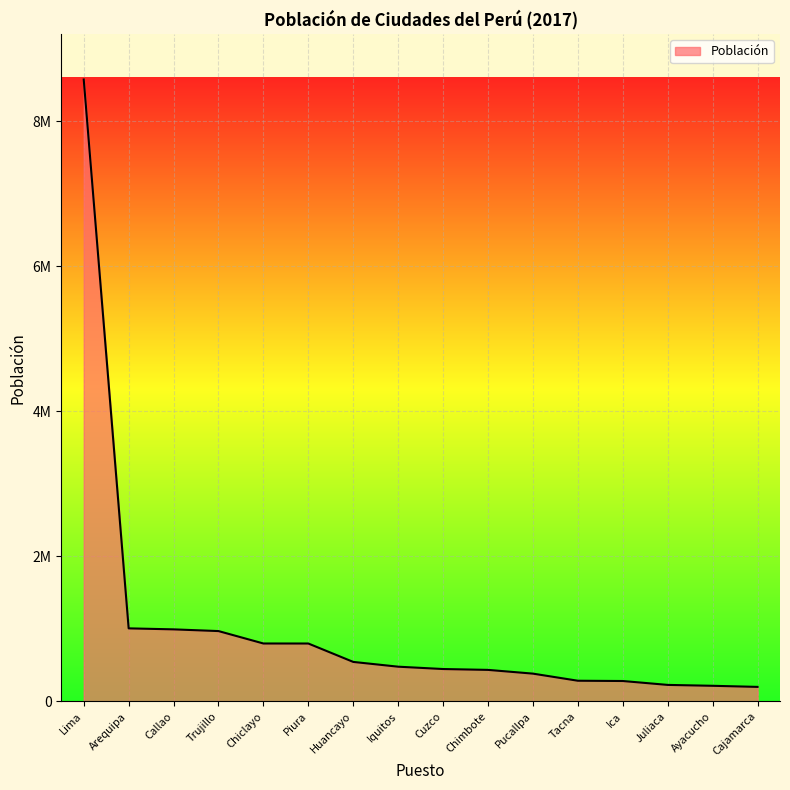

At which label does the data first exceed 479866?

Lima